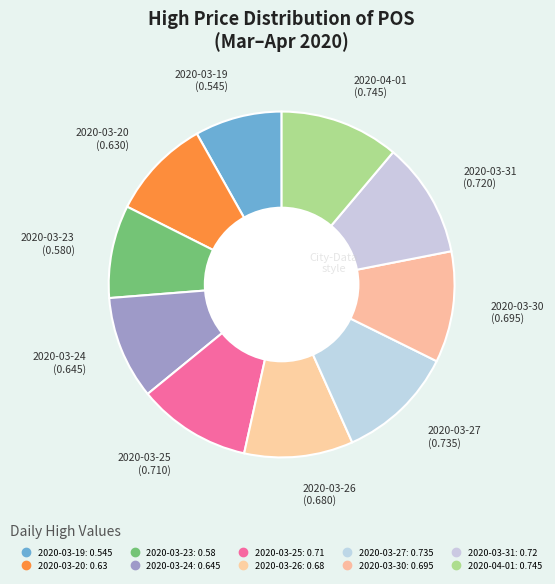

How many slices are in this pie chart?

10